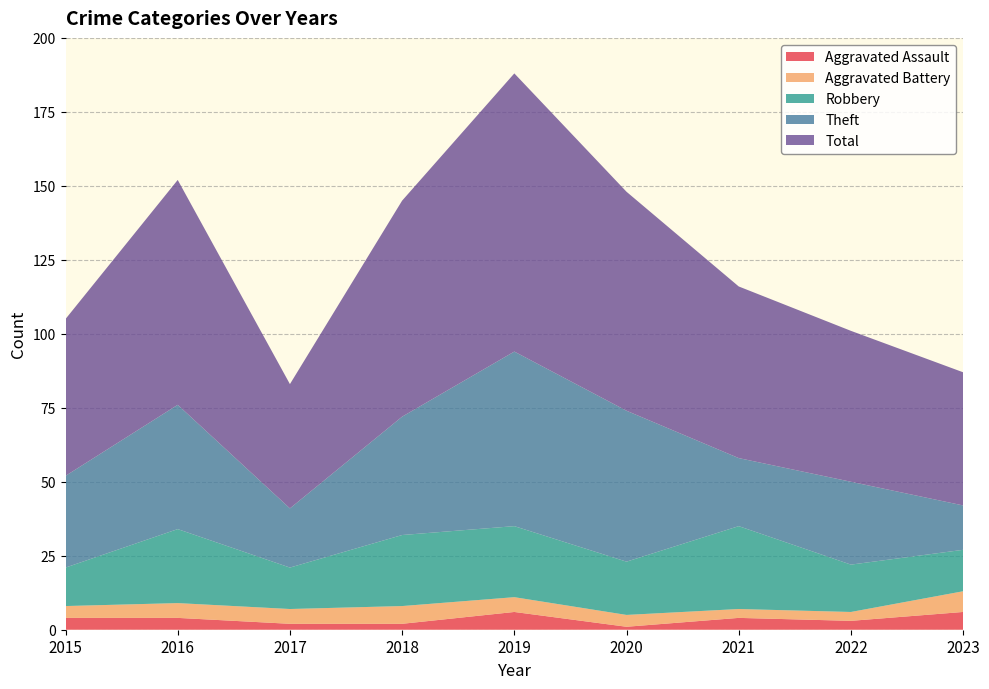

Reading right to left, list all the values displayed in this chart.

Aggravated Assault: 6	3	4	1	6	2	2	4	4
Aggravated Battery: 7	3	3	4	5	6	5	5	4
Robbery: 14	16	28	18	24	24	14	25	13
Theft: 15	28	23	51	59	40	20	42	31
Total: 45	51	58	74	94	73	42	76	53